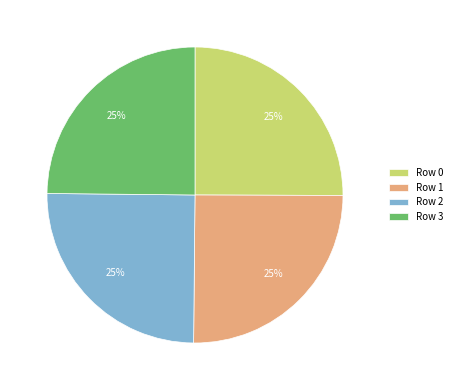

True or false: Row 2 accounts for 25% of the total.

True